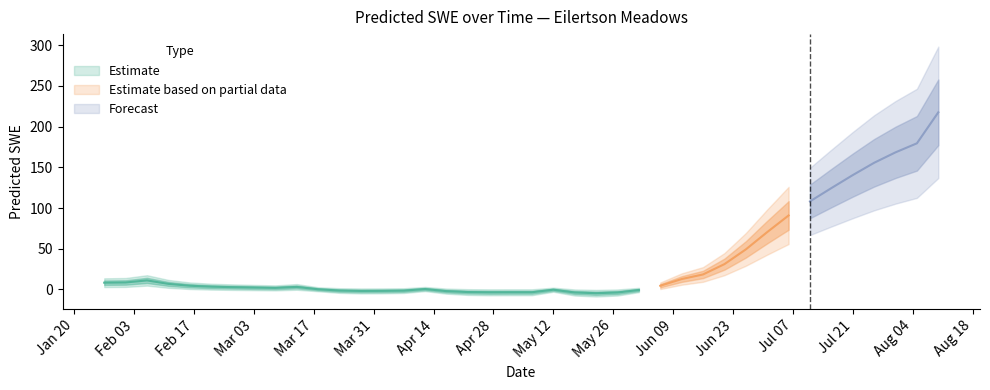

What is the minimum value shown in the chart?

-4.6